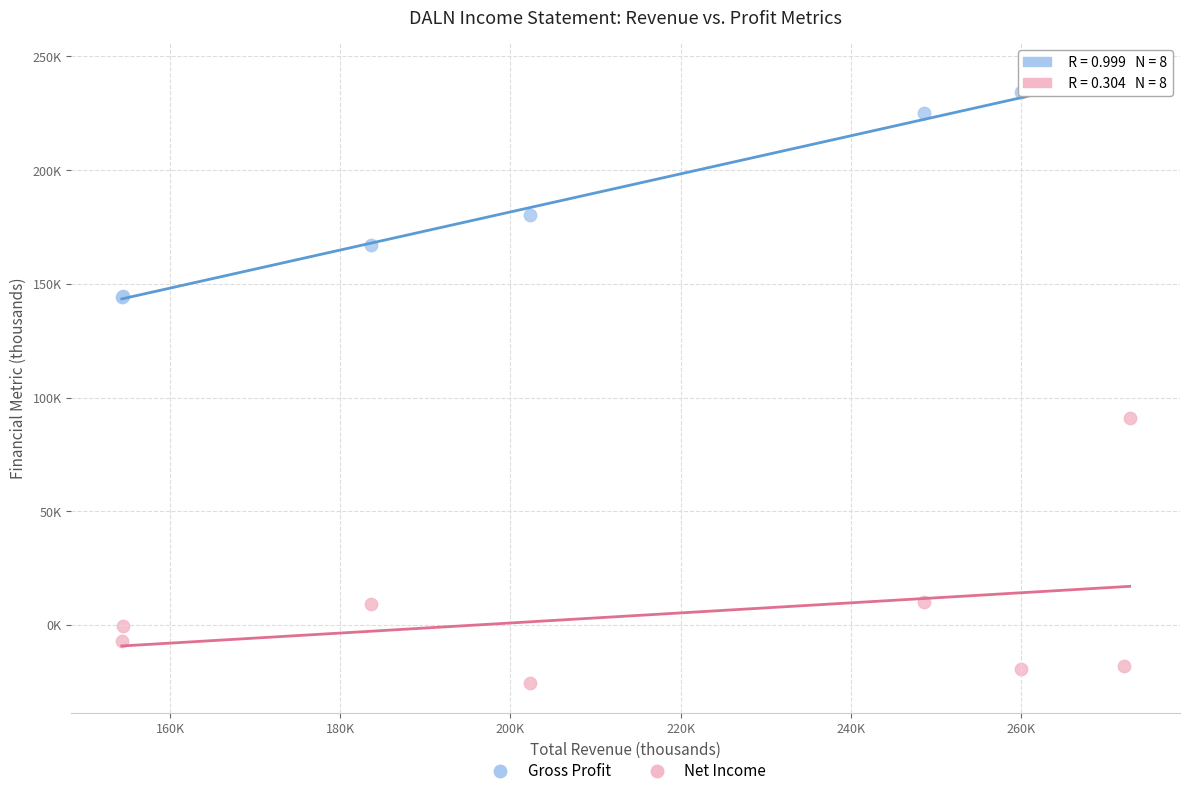

Which series contains the highest Y value?

Gross Profit